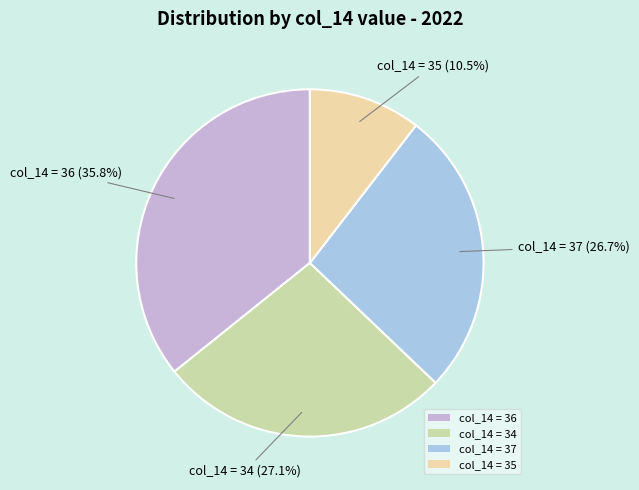

Does col_14 = 35 account for over 50% of the chart?

No